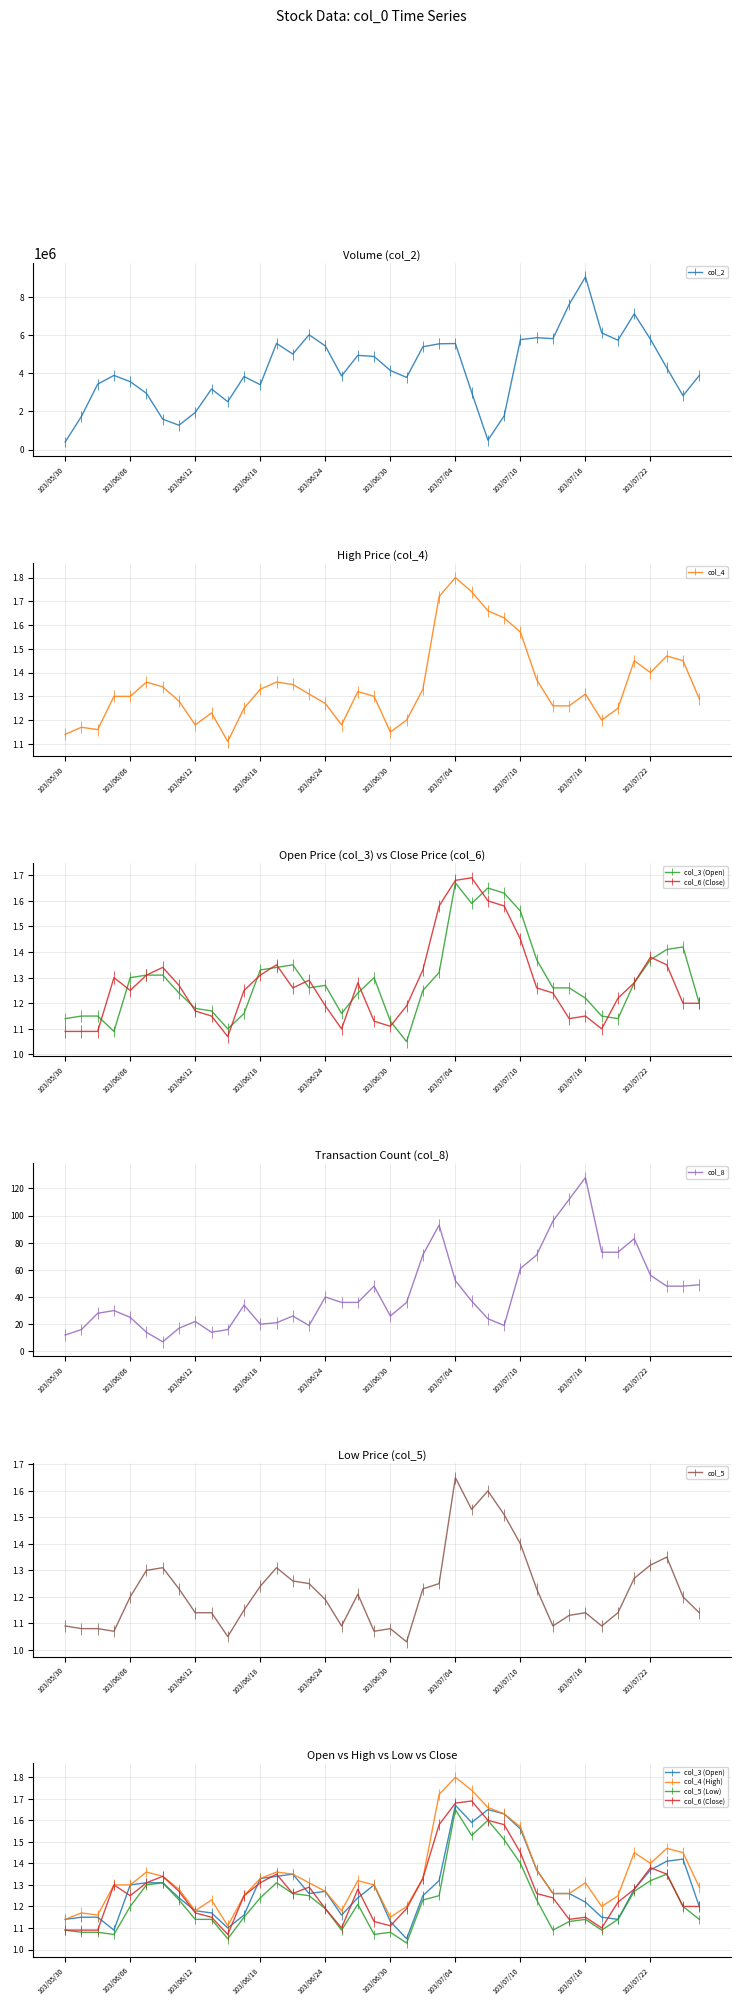

True or false: col_8 has a value of 10 at 103/06/18.

False